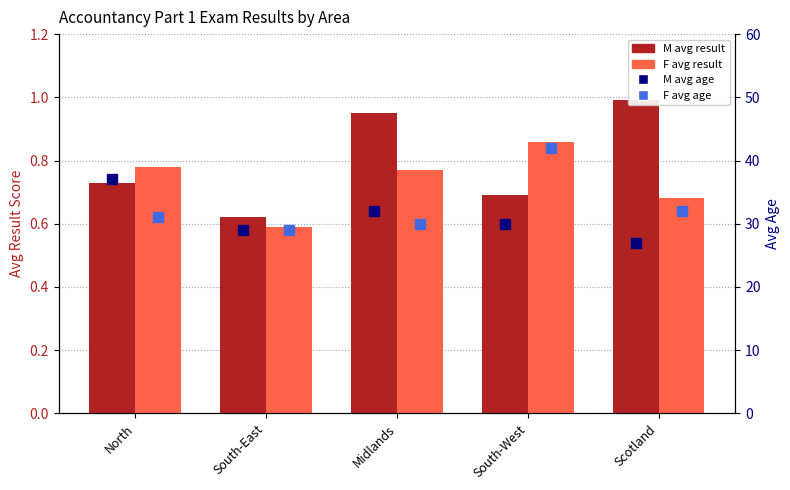

Are the bars grouped side by side (vs. stacked)?

Yes